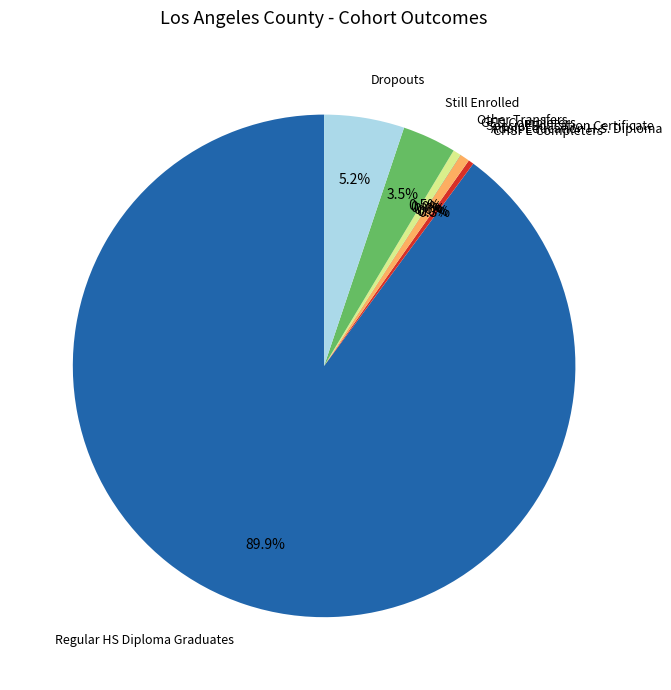

To the nearest percent, what is the difference between the Dropouts and Special Education Certificate slice percentages?

5%